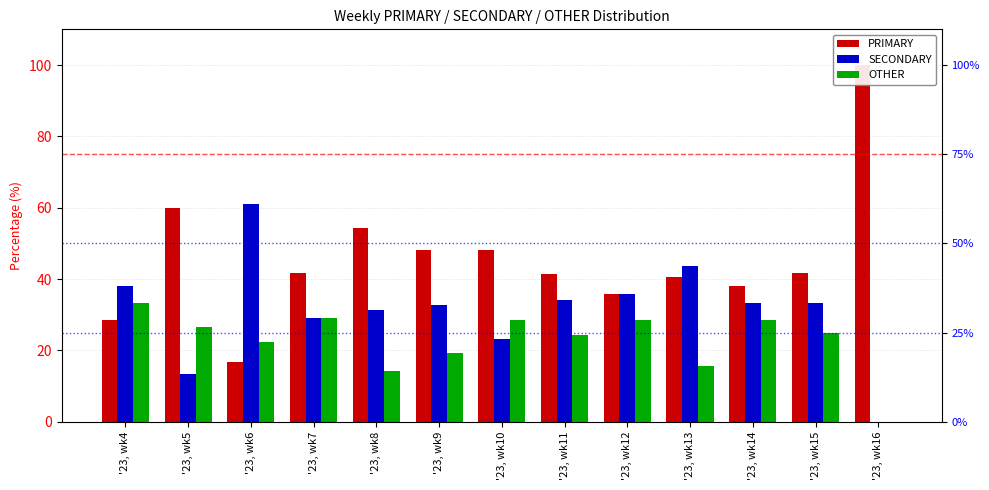

At how many categories does at least one series exceed 4?

13